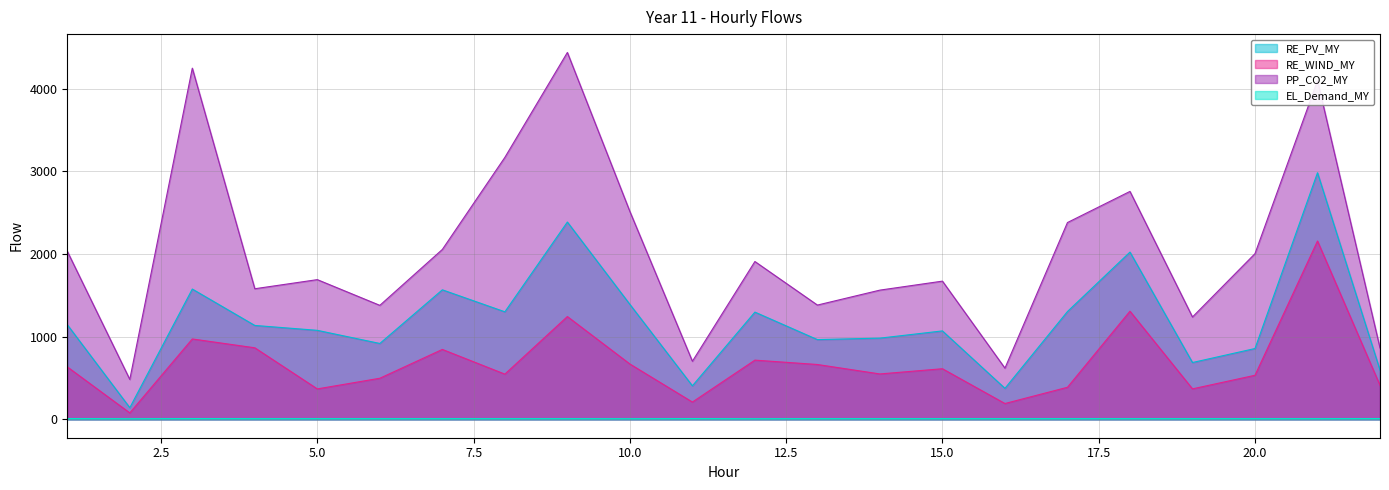

What are all the series names shown in the legend?

RE_PV_MY, RE_WIND_MY, PP_CO2_MY, EL_Demand_MY